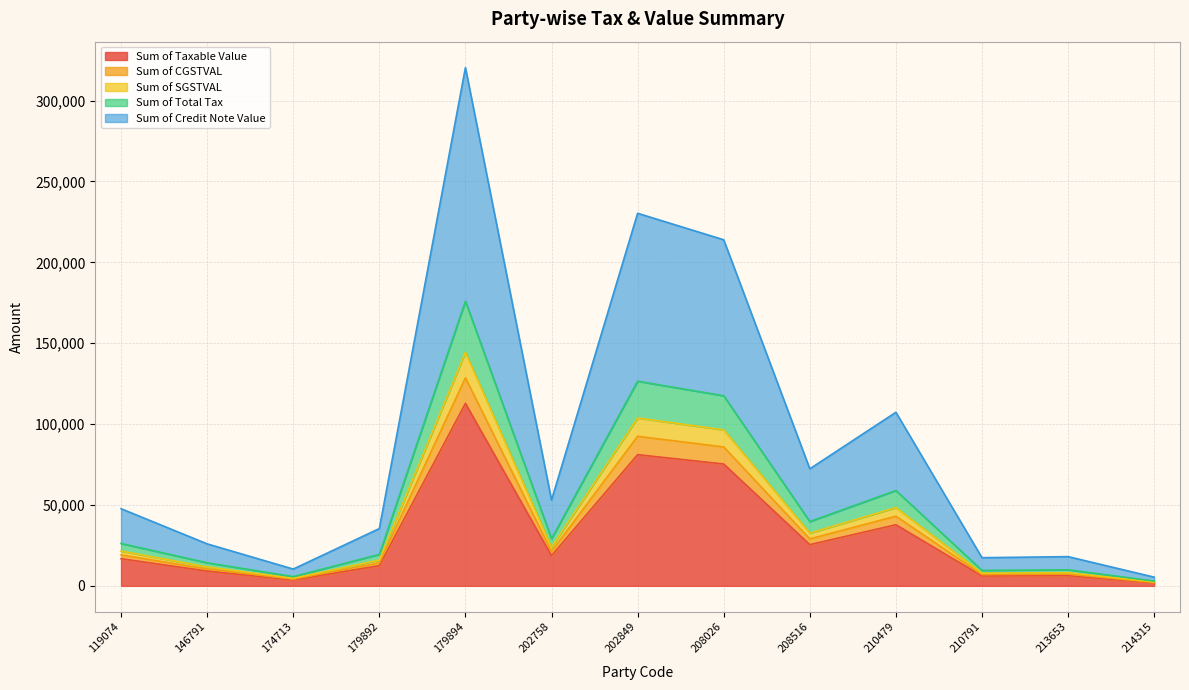

What are all the series names shown in the legend?

Sum of Taxable Value, Sum of CGSTVAL, Sum of SGSTVAL, Sum of Total Tax, Sum of Credit Note Value